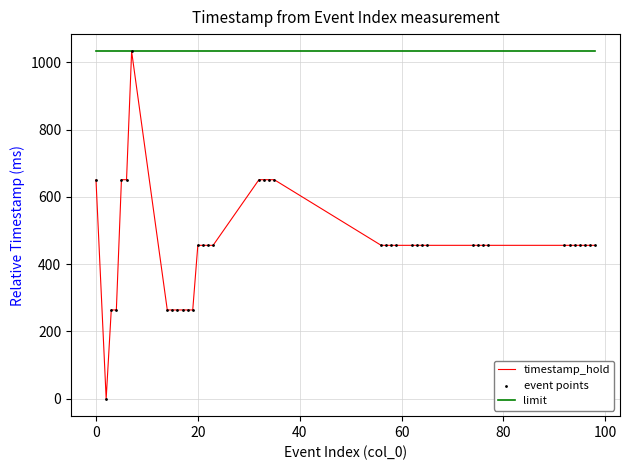

Which series has the largest total across all categories?

limit